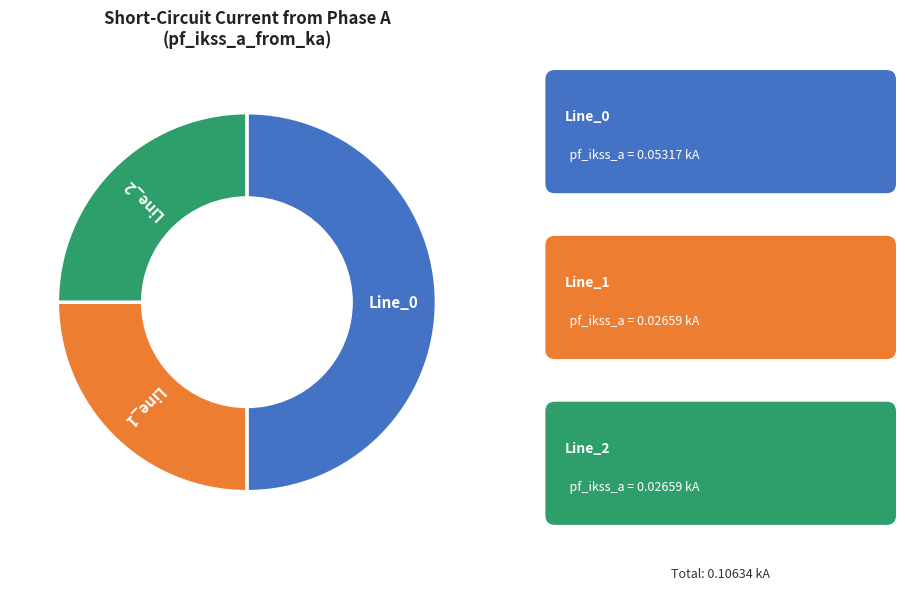

The Line_2 slice represents 25% of the pie. True or false?

True